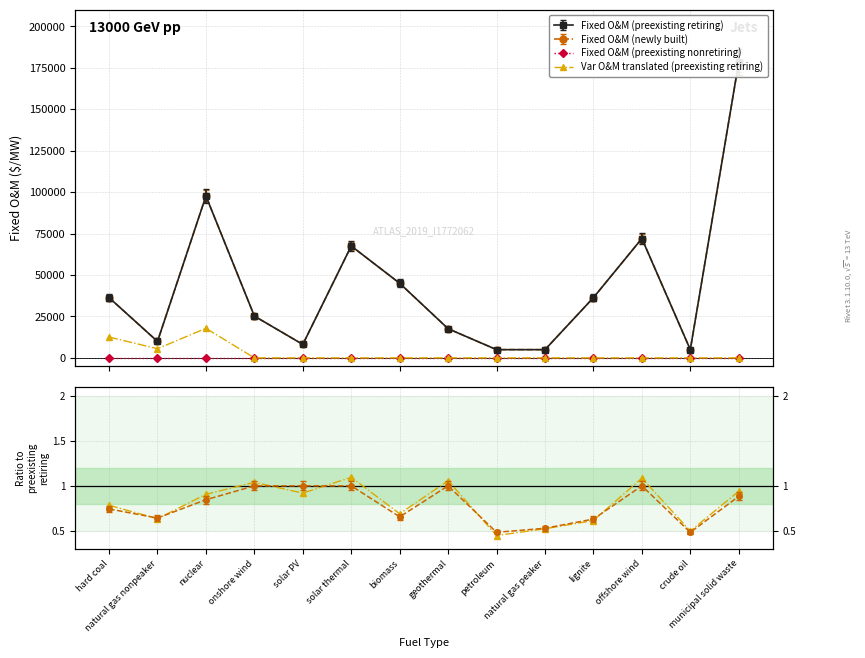

The Fixed O&M (preexisting retiring) series shows 36336.4 at hard coal. True or false?

True